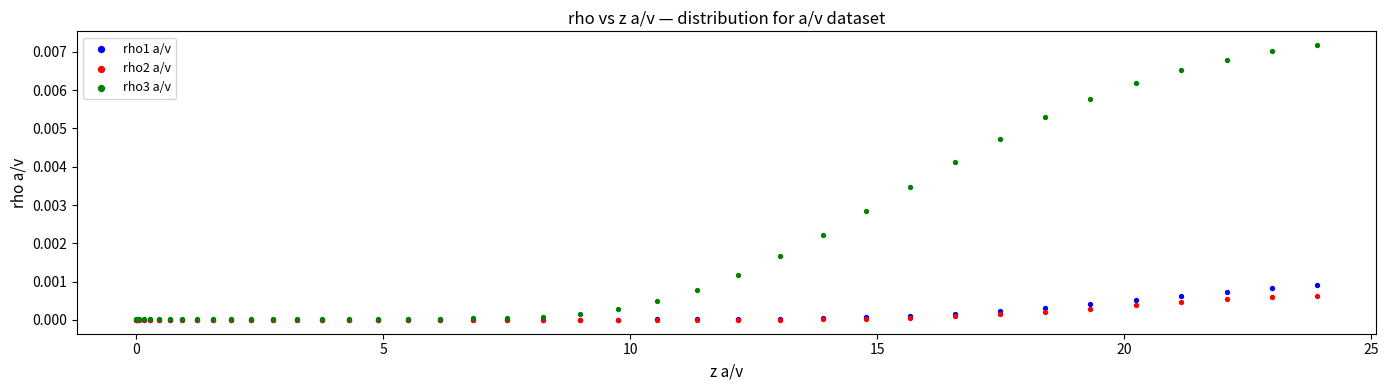

What are all the series names shown in the legend?

rho1 a/v, rho2 a/v, rho3 a/v